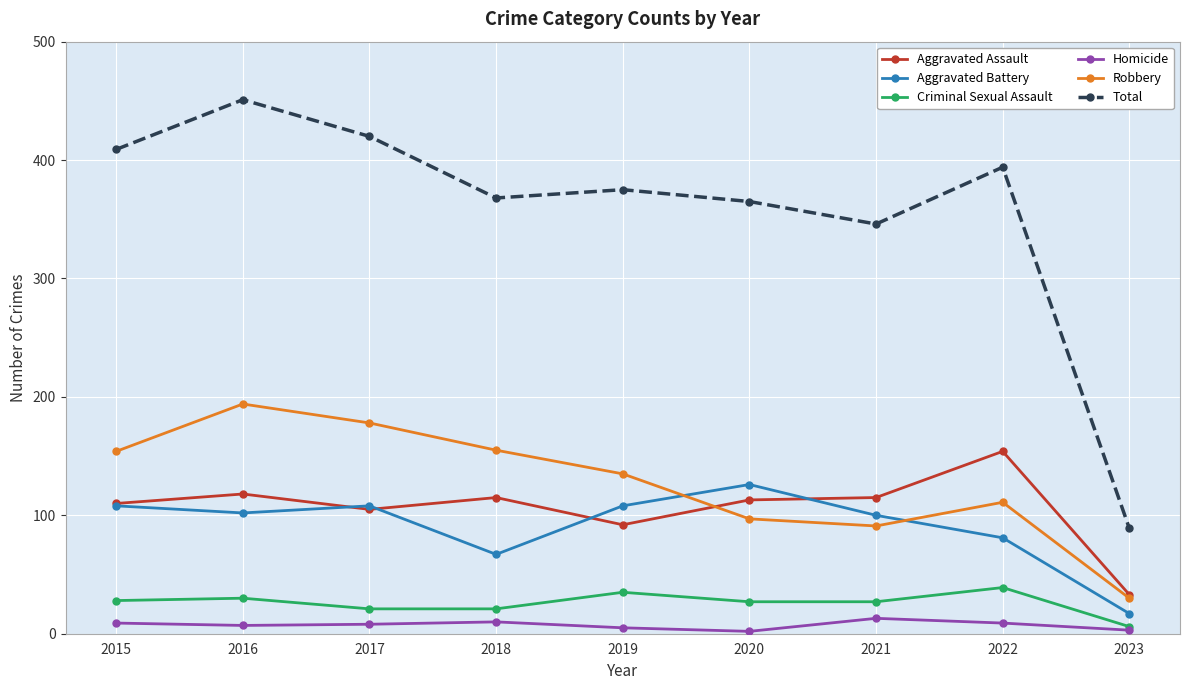

At which label does Robbery first exceed 135?

2015